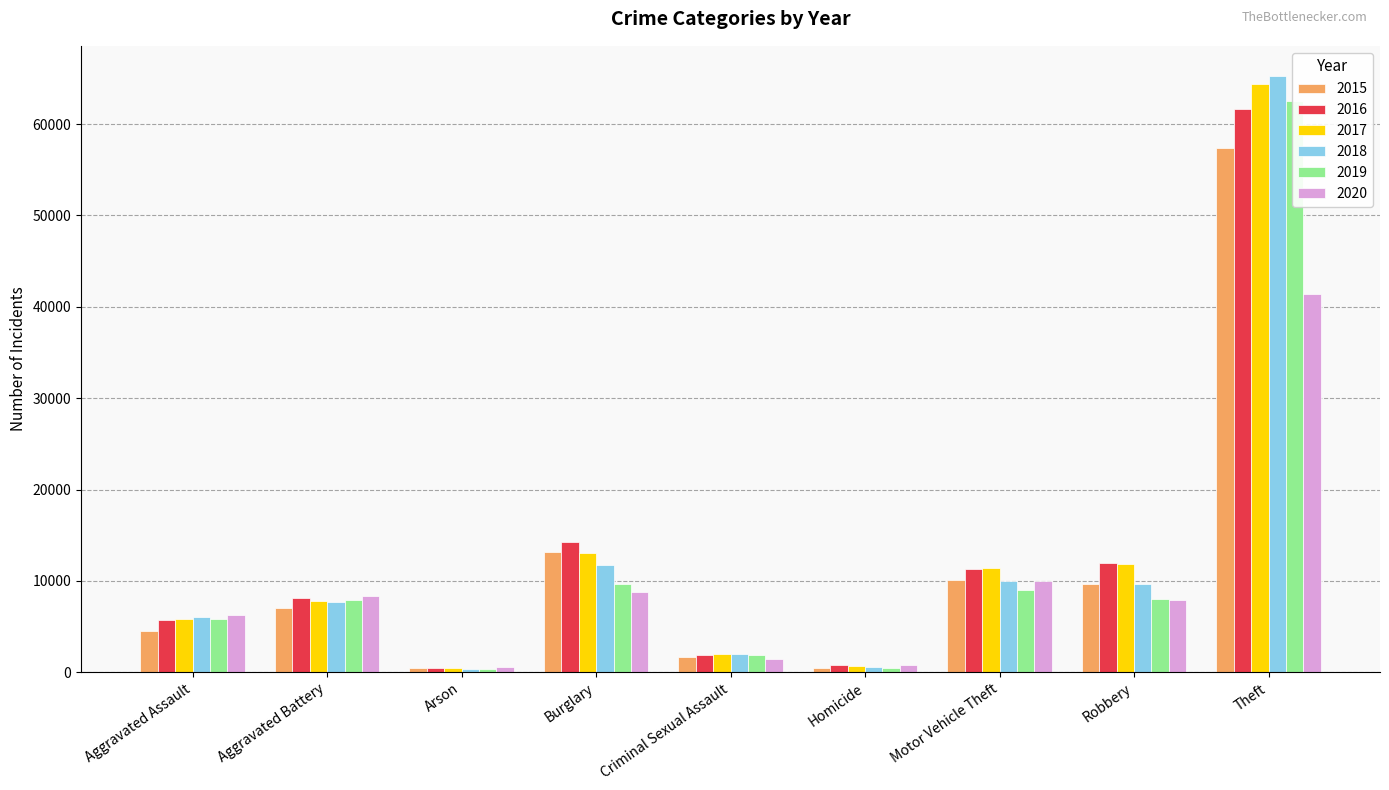

The 2018 series shows 65290 at Theft. True or false?

True